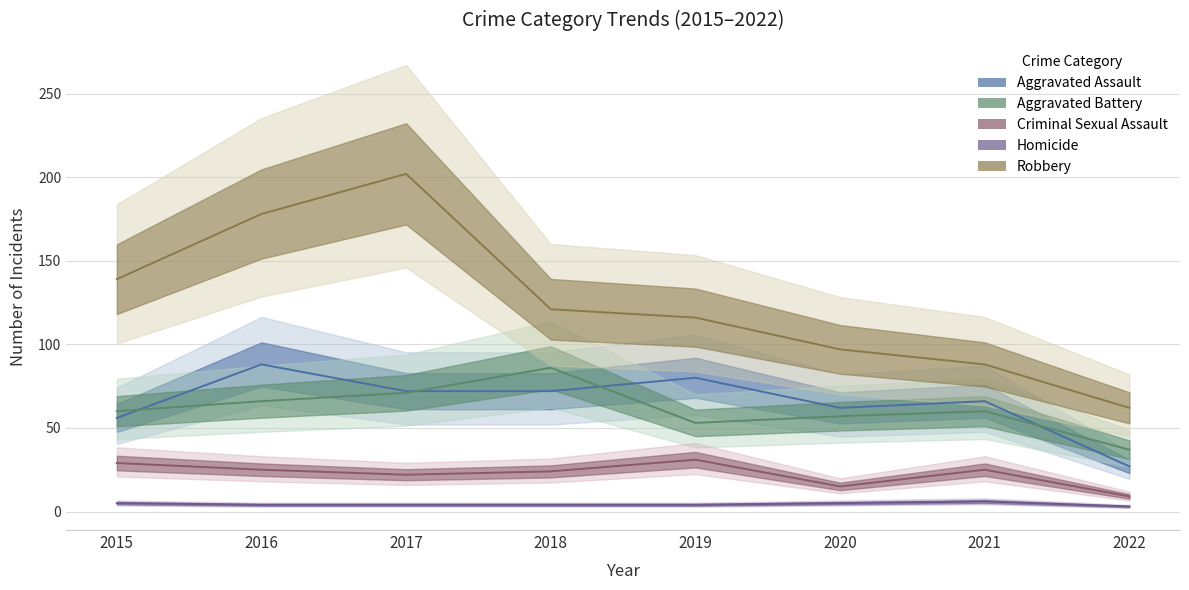

How many data points does each series have?

8